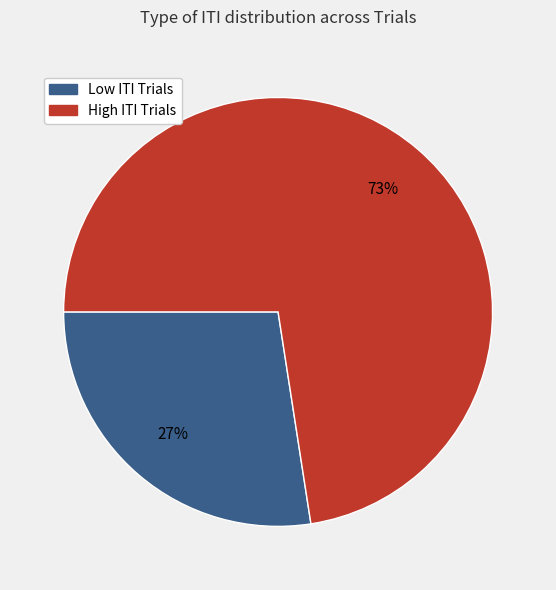

To the nearest percent, what is the average slice percentage?

50%